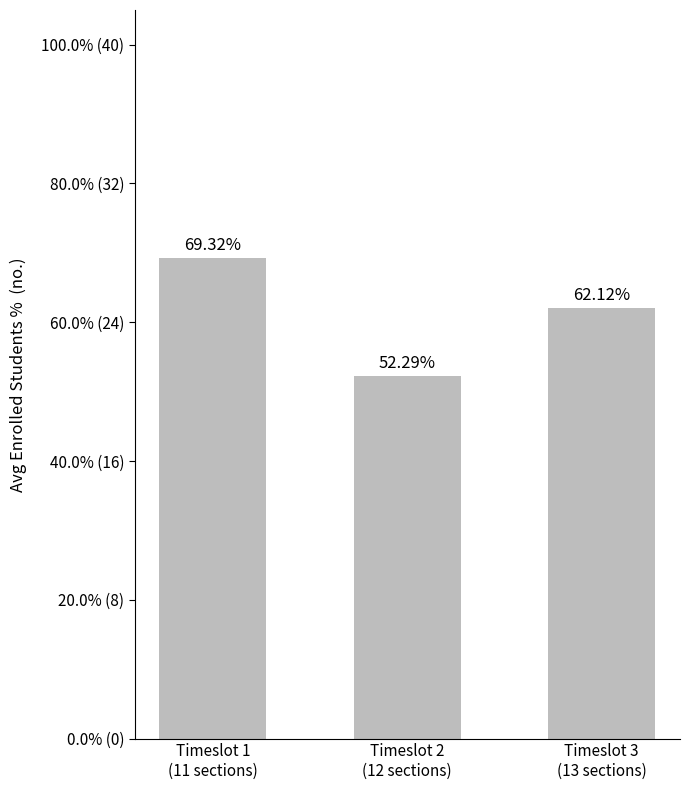

Does the chart contain stacked bars?

No